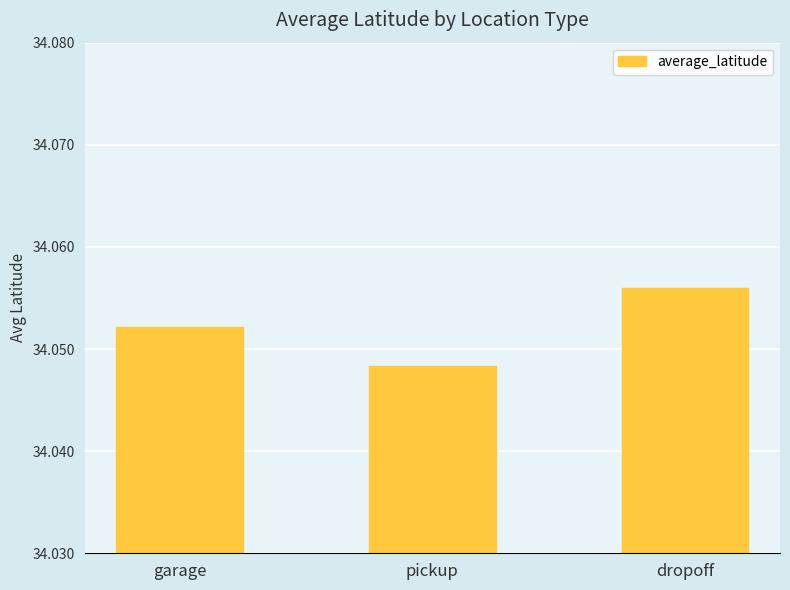

Which category has the lowest value across all series?

pickup